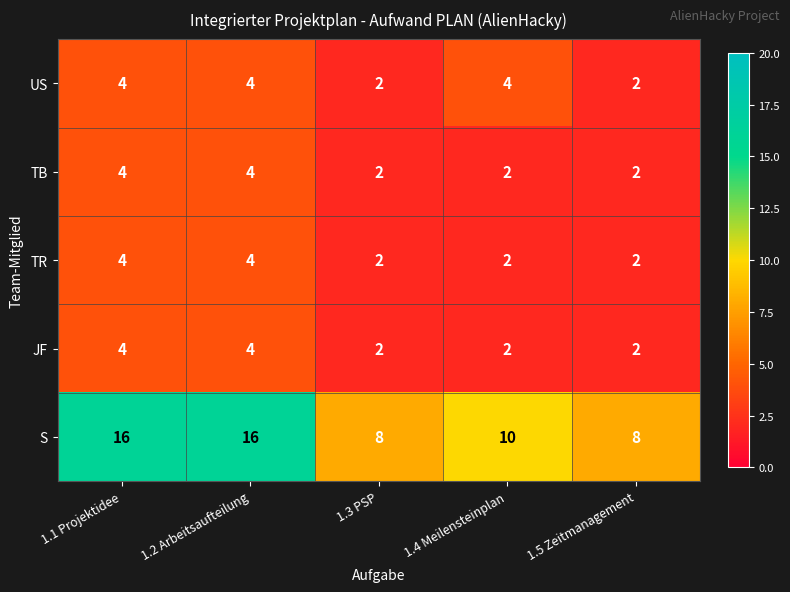

Is it true that S equals 10 at 1.4 Meilensteinplan?

True